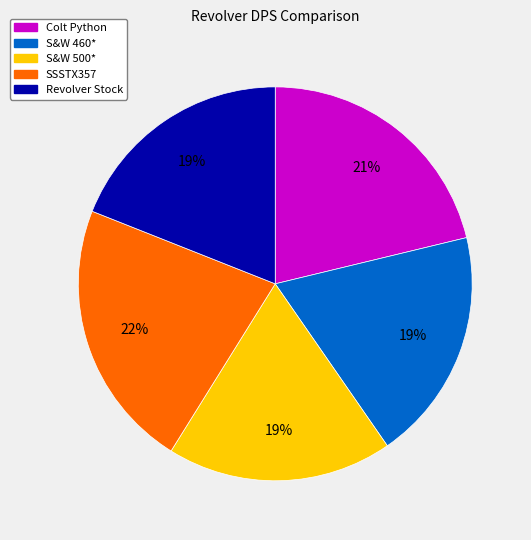

Count the number of slices in the pie.

5